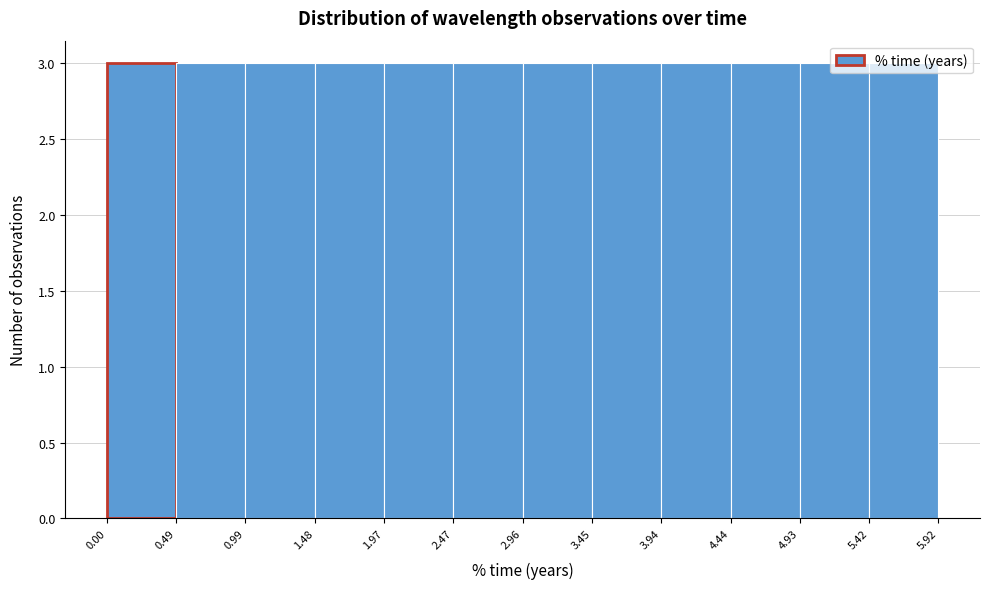

What is the height of the bar covering 3.45 to 3.94 on the x-axis? The values are not printed on the chart, so give them approximately, as read against the axis.

3